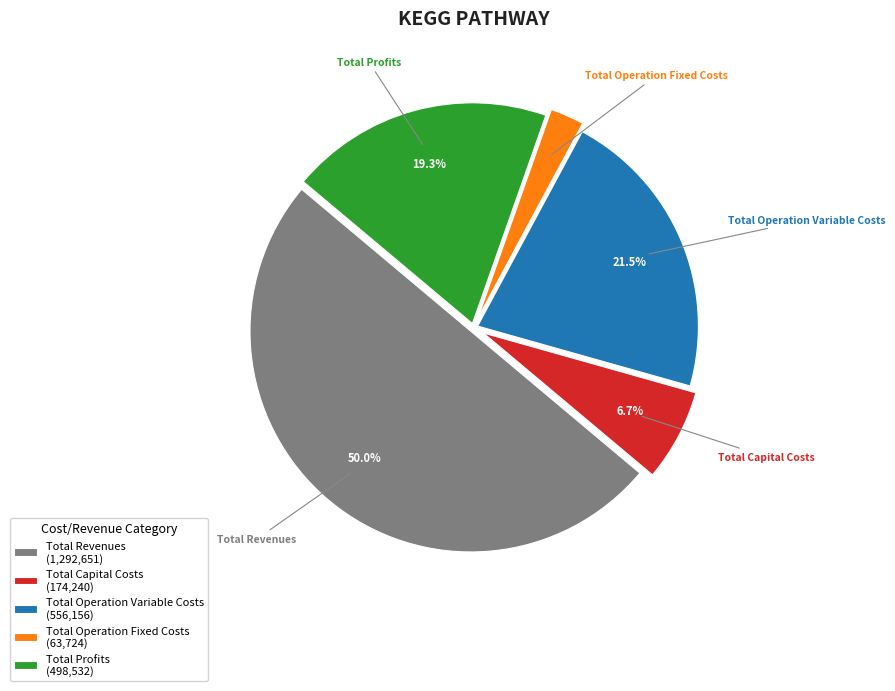

Between Total Operation Fixed Costs (63,724) and Total Profits (498,532), which is larger?

Total Profits (498,532)